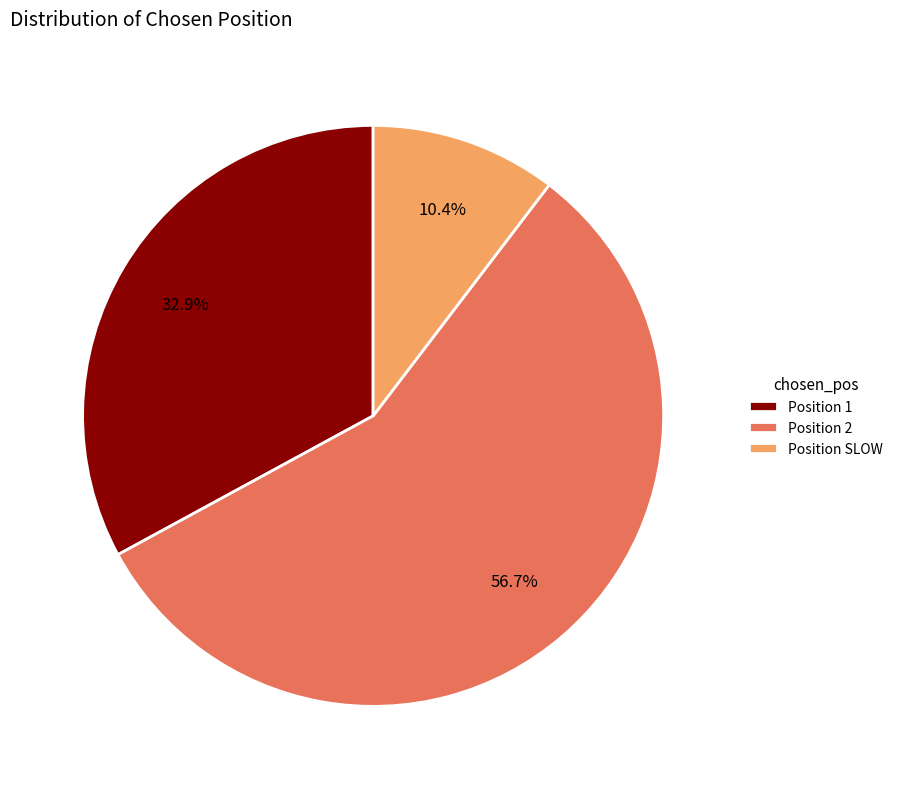

What is the majority slice?

Position 2